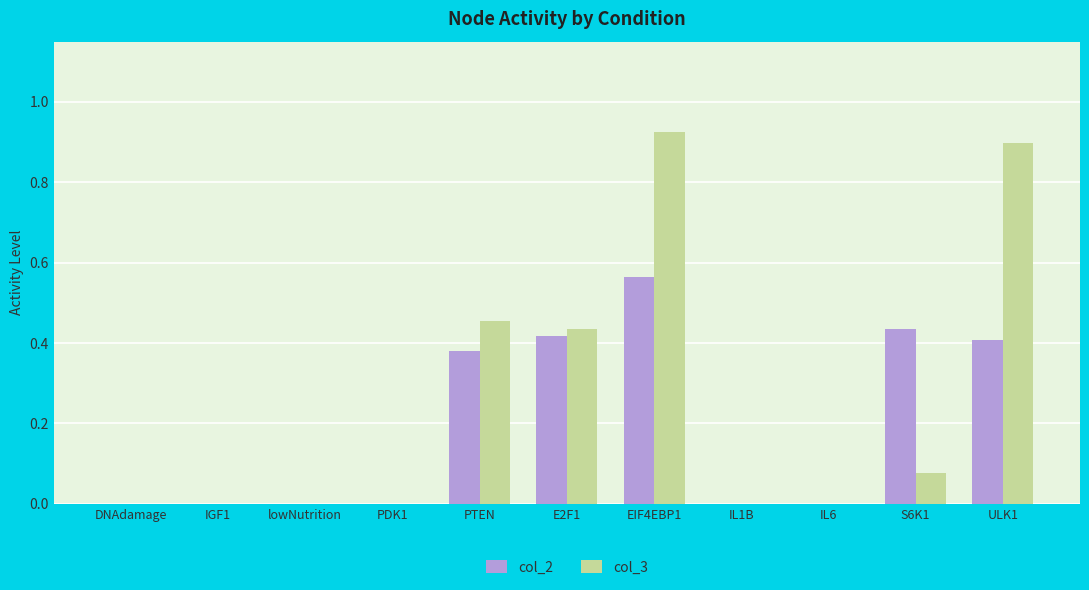

The col_2 series shows 0.6 at PTEN. True or false?

False